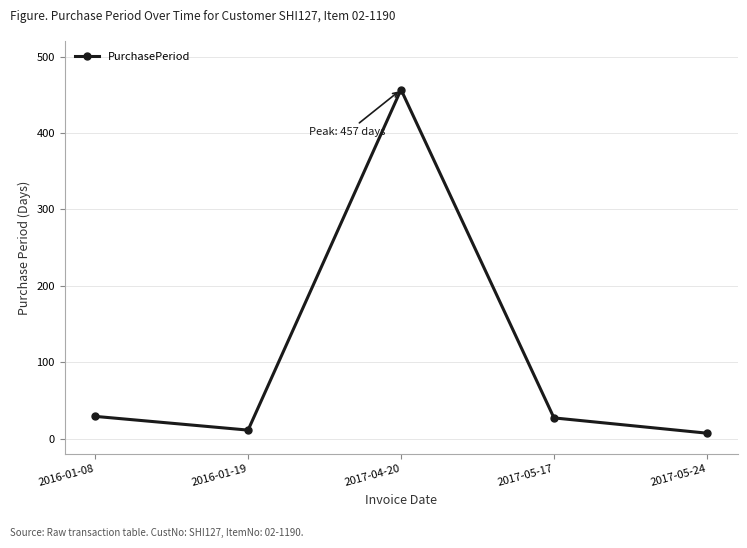

The value at 2016-01-19 is 11. True or false?

True